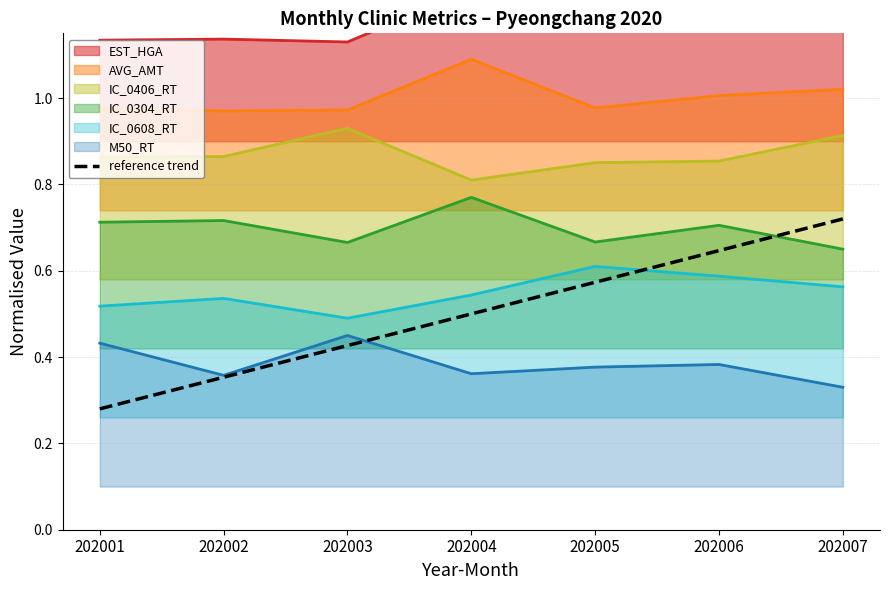

What is the difference between the second highest and minimum values?

0.4